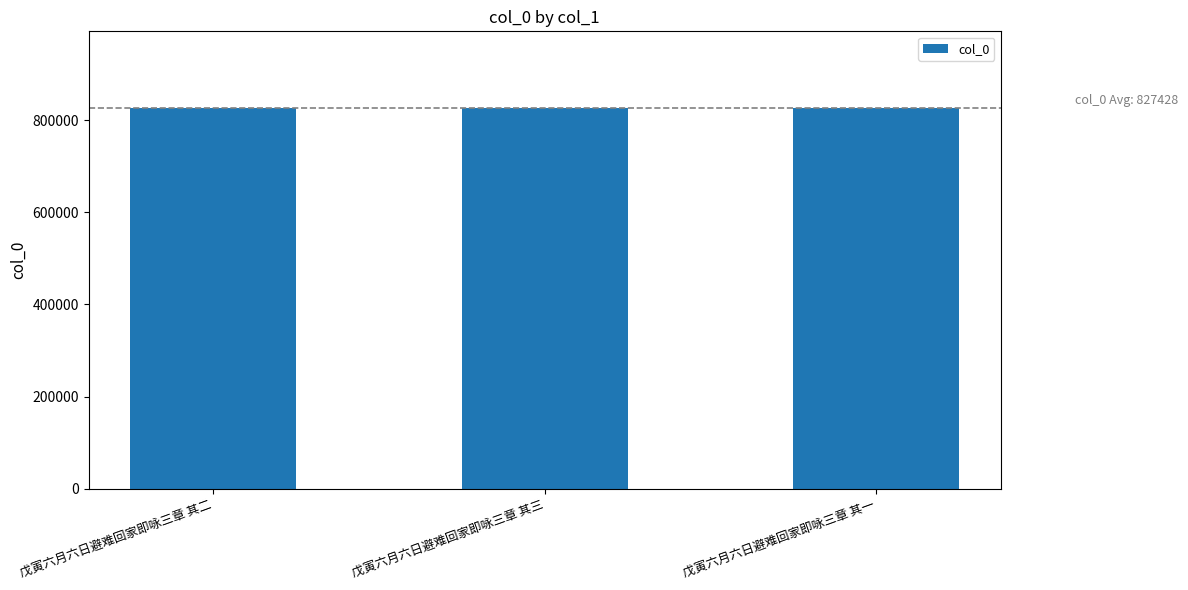

What is the maximum value shown in the chart?

827429